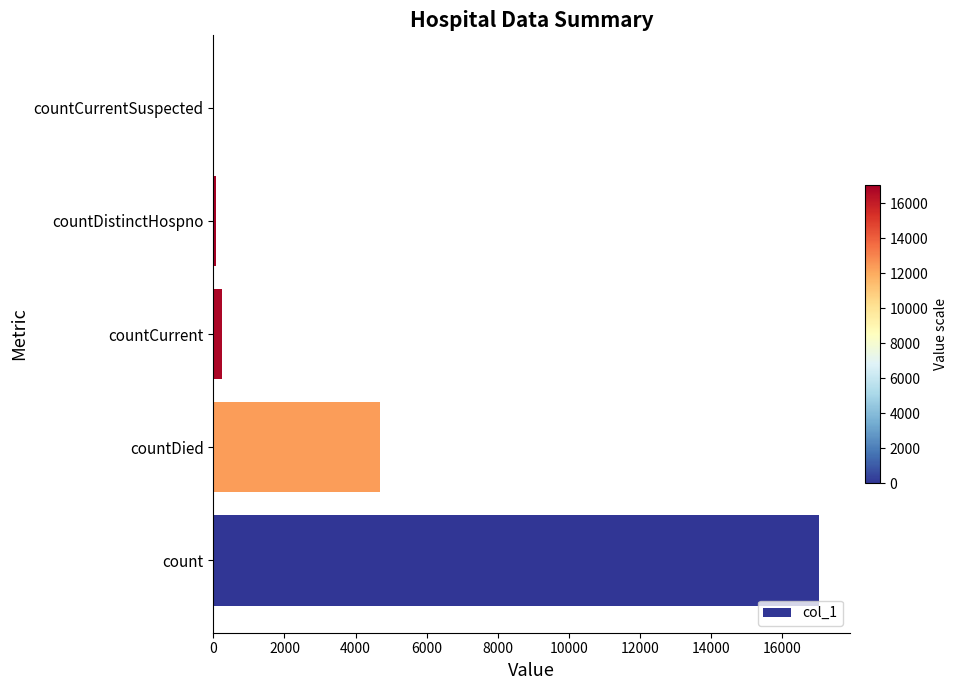

At which label is the value closest to 8529?

countDied